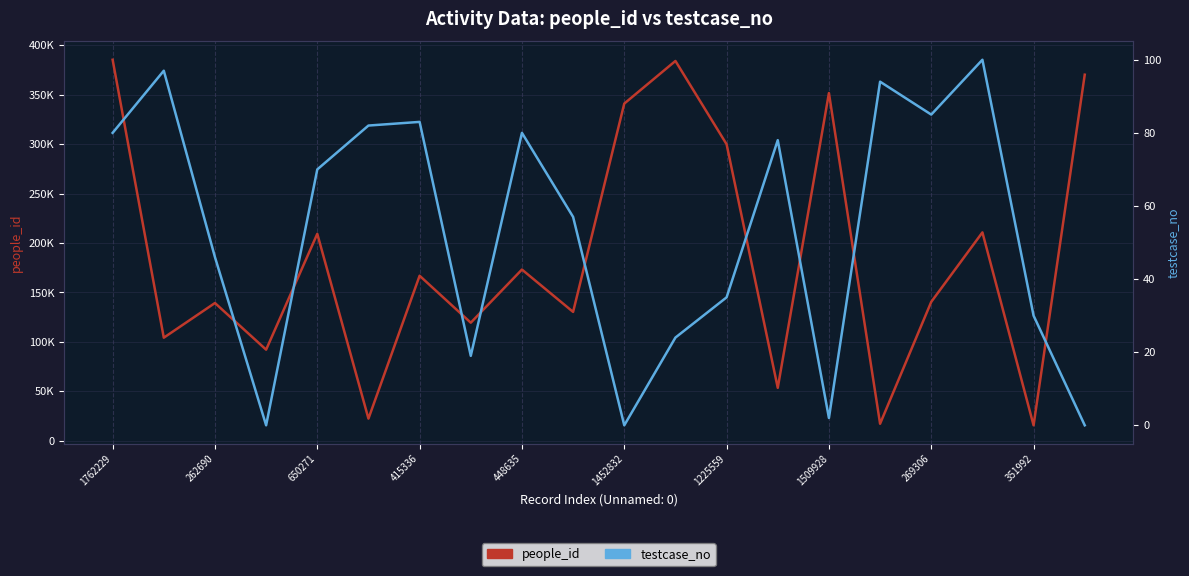

The people_id (primary) series shows 208405 at 11. True or false?

False